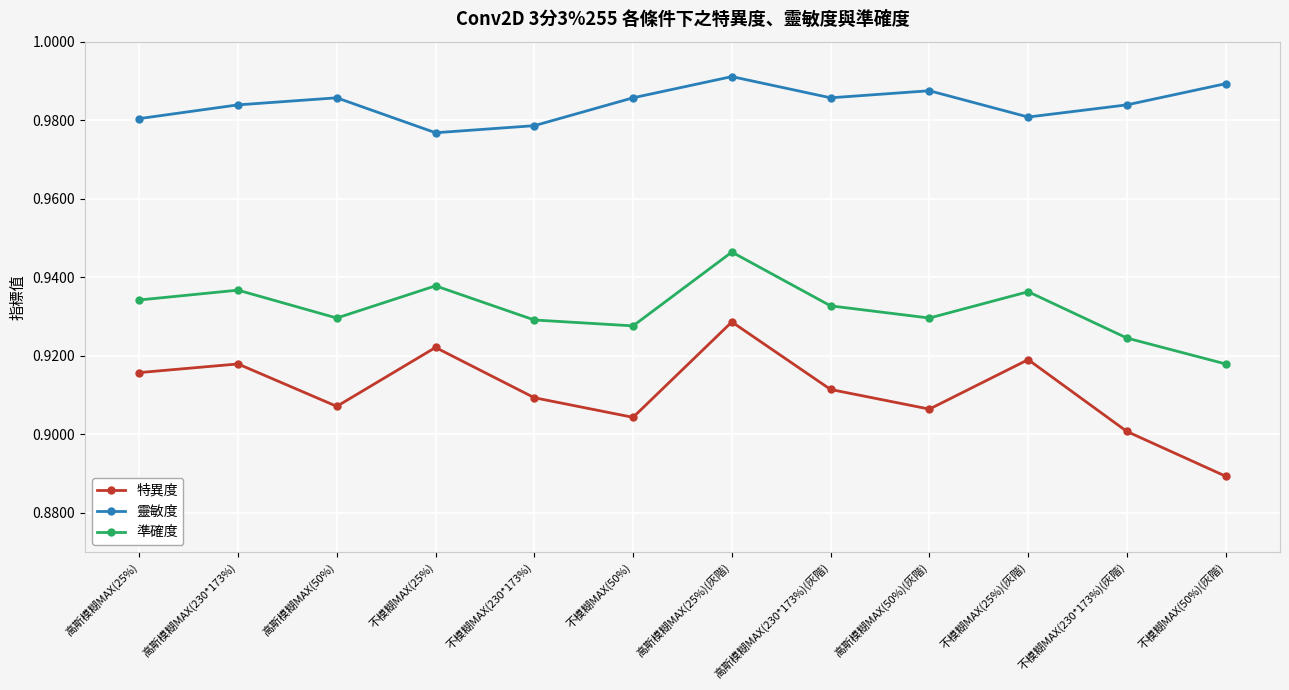

At which category is the sum across all series the highest?

高斯模糊MAX(25%)(灰階)